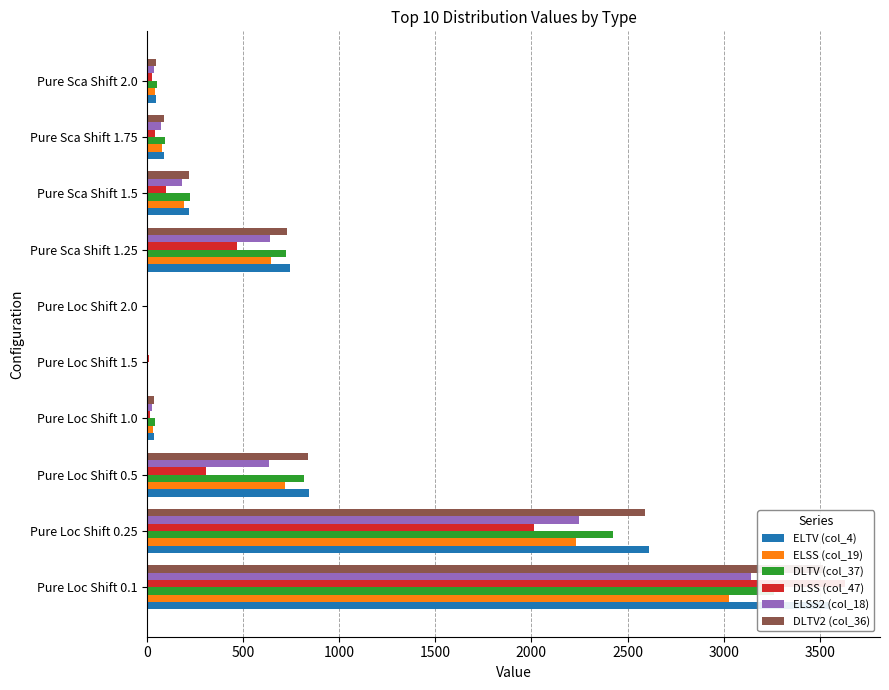

Reading right to left, list all the values displayed in this chart.

ELTV (col_4): 45.0	86.0	216.0	744.0	3.0	6.0	34.0	842.0	2612.1	3547.0
ELSS (col_19): 42.0	79.0	193.0	646.0	3.0	6.0	32.0	717.0	2232.1	3028.1
DLTV (col_37): 50.0	94.0	225.0	722.0	3.0	7.0	39.0	819.0	2424.0	3264.0
DLSS (col_47): 25.0	42.0	100.0	466.0	5.0	8.0	18.0	305.0	2015.0	3632.1
ELSS2 (col_18): 35.0	73.0	180.0	638.0	3.0	6.0	25.0	633.0	2249.0	3145.1
DLTV2 (col_36): 46.0	88.0	218.0	728.0	3.0	6.0	35.0	839.0	2593.0	3518.1